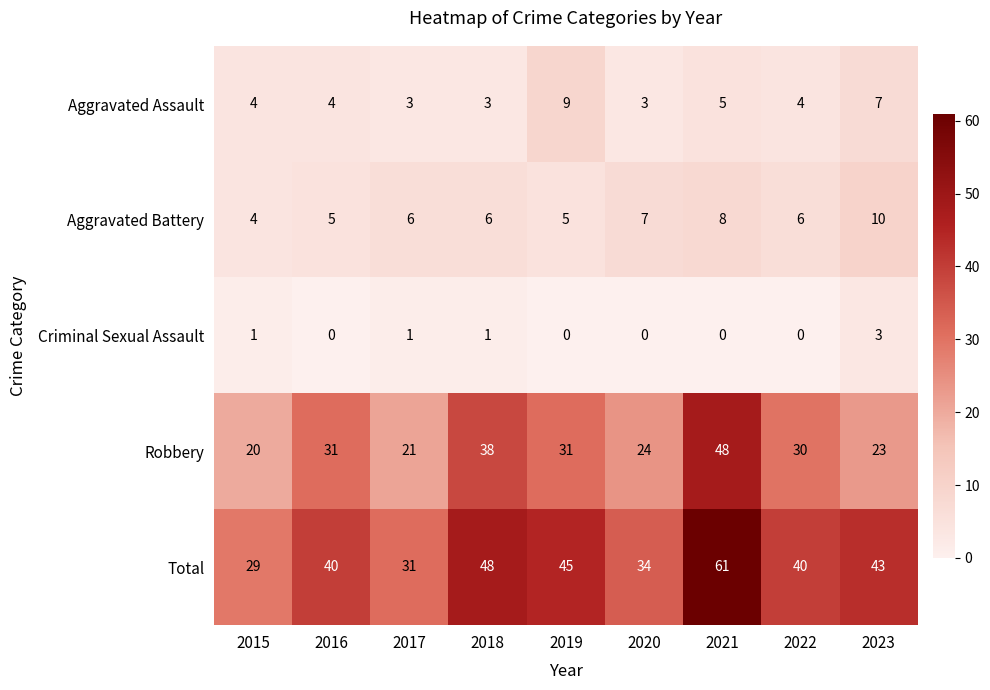

True or false: Robbery has a value of 21 at 2017.

True